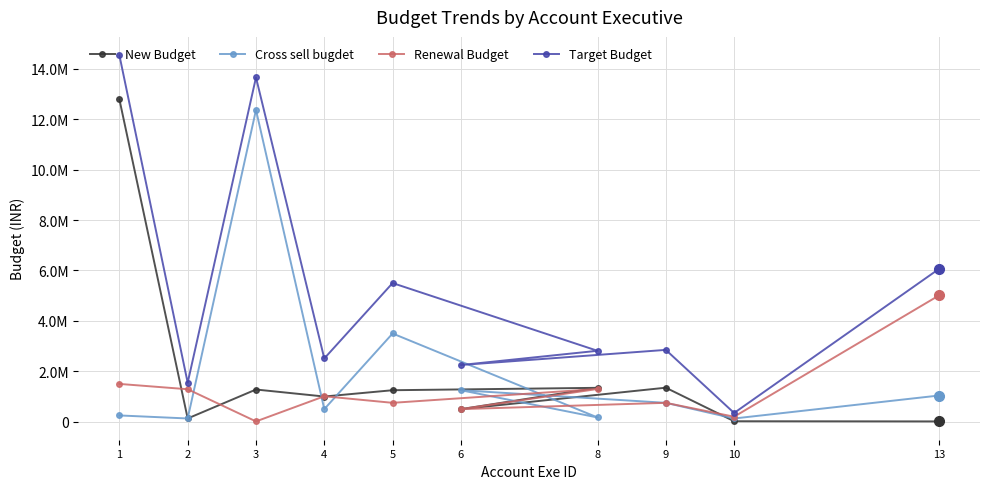

How many lines are shown in the chart?

4